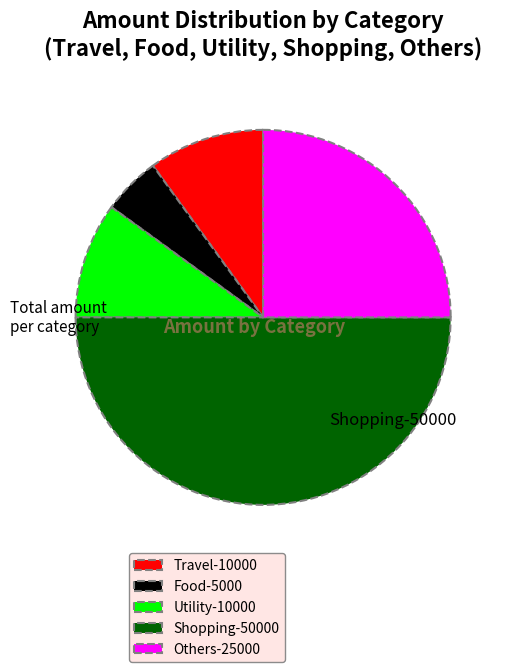

Which slice is the largest?

Shopping-50000